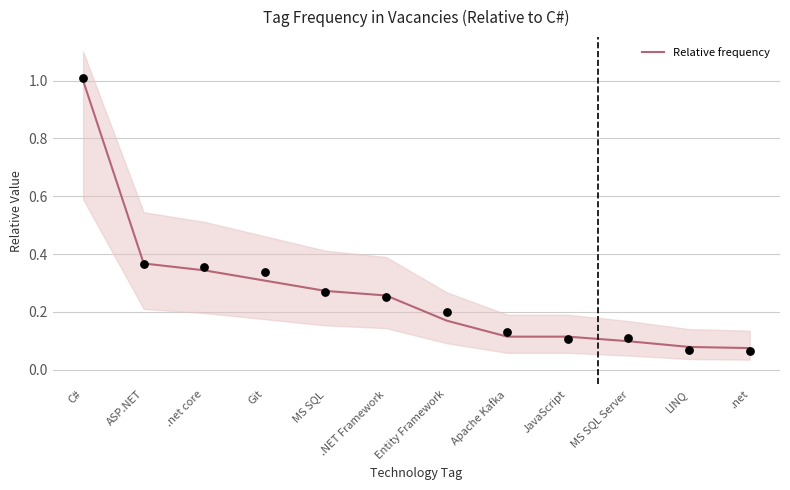

What is the change in value from Entity Framework to Apache Kafka?

-0.1